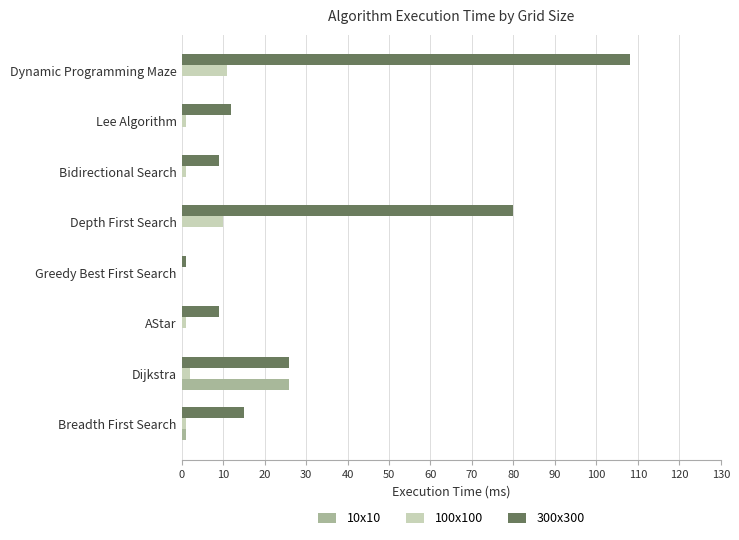

What is the greatest value displayed?

108